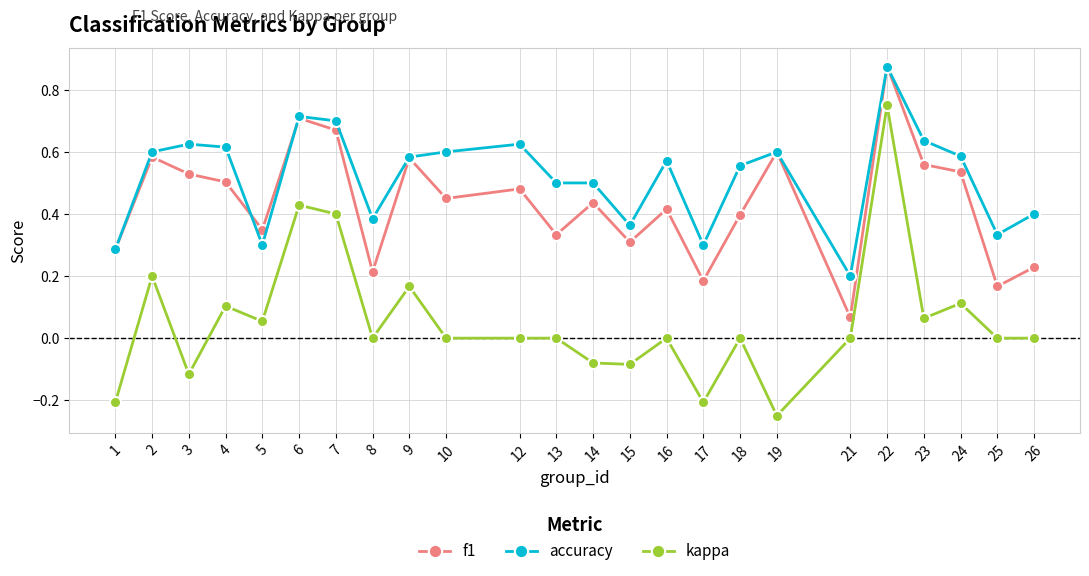

Between 1 and 12, which series saw the biggest shift?

accuracy